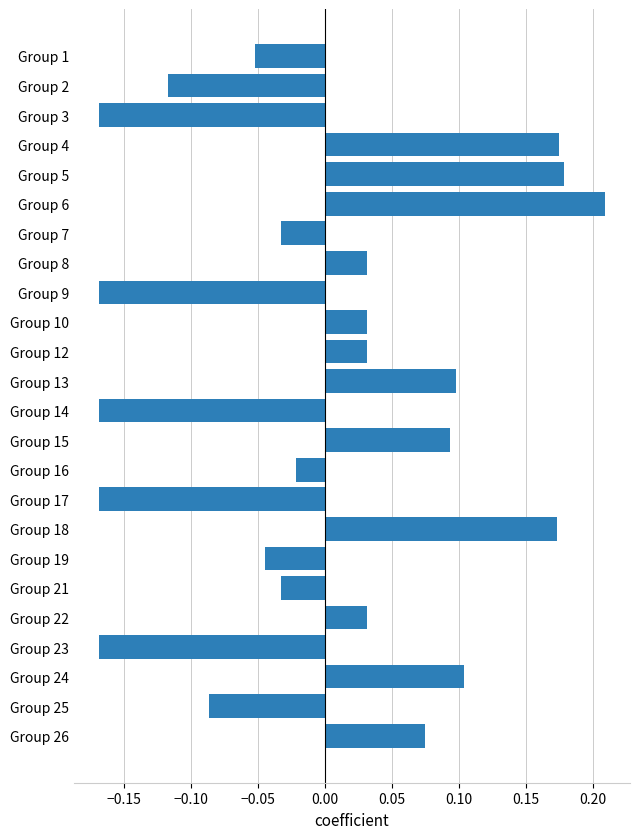

Which category has the highest value across all series?

Group 6